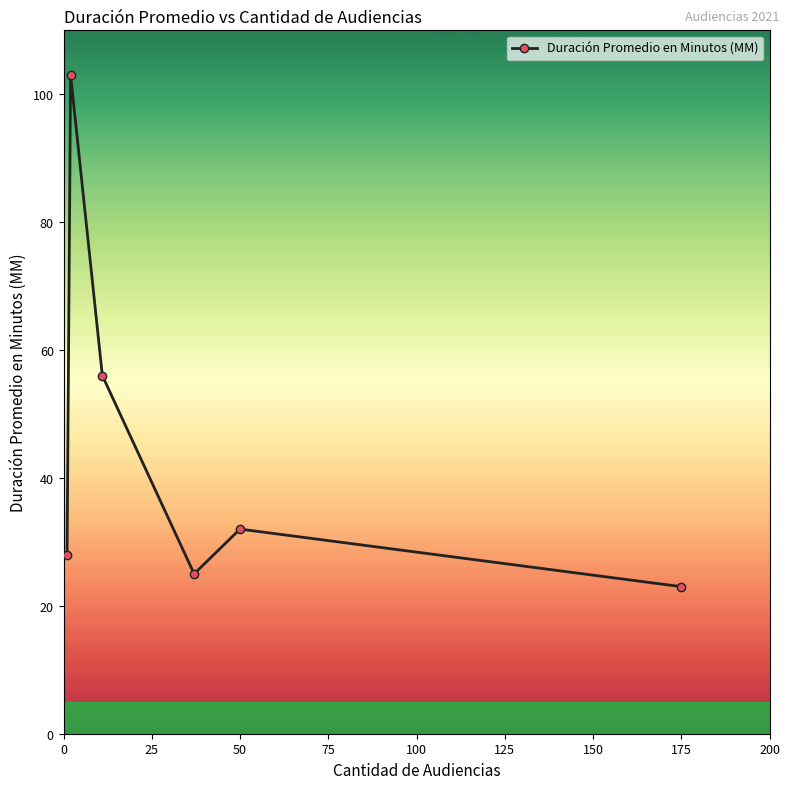

What is the value of the 4th point from the left?

25